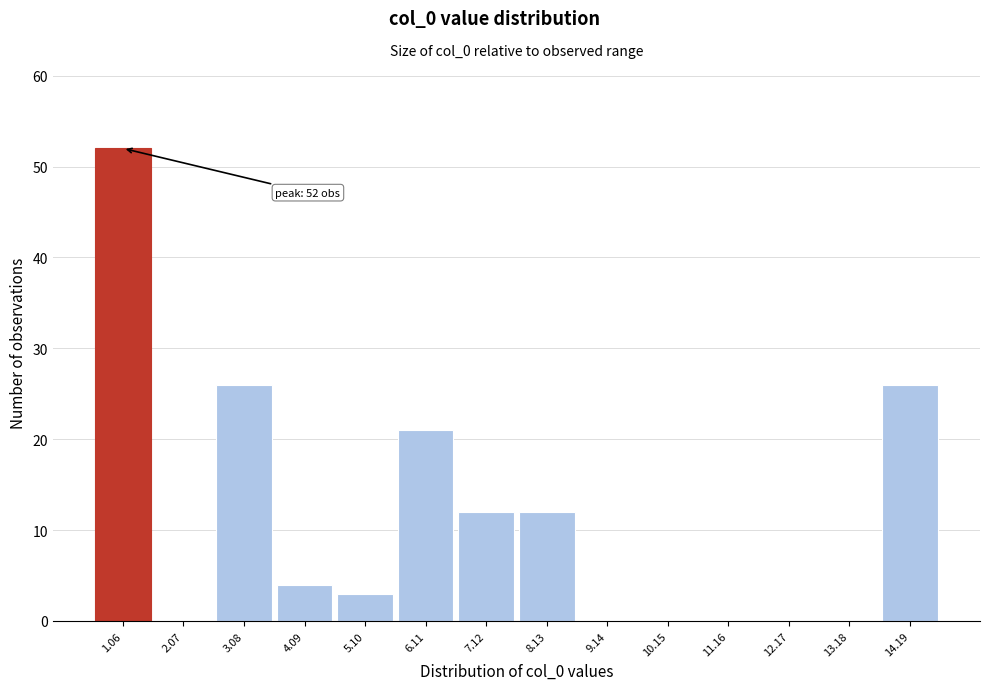

Reading left to right, list all the values displayed in this chart.

1.06=52	2.07=0	3.08=26	4.09=4	5.10=3	6.11=21	7.12=12	8.13=12	9.14=0	10.15=0	11.16=0	12.17=0	13.18=0	14.19=26